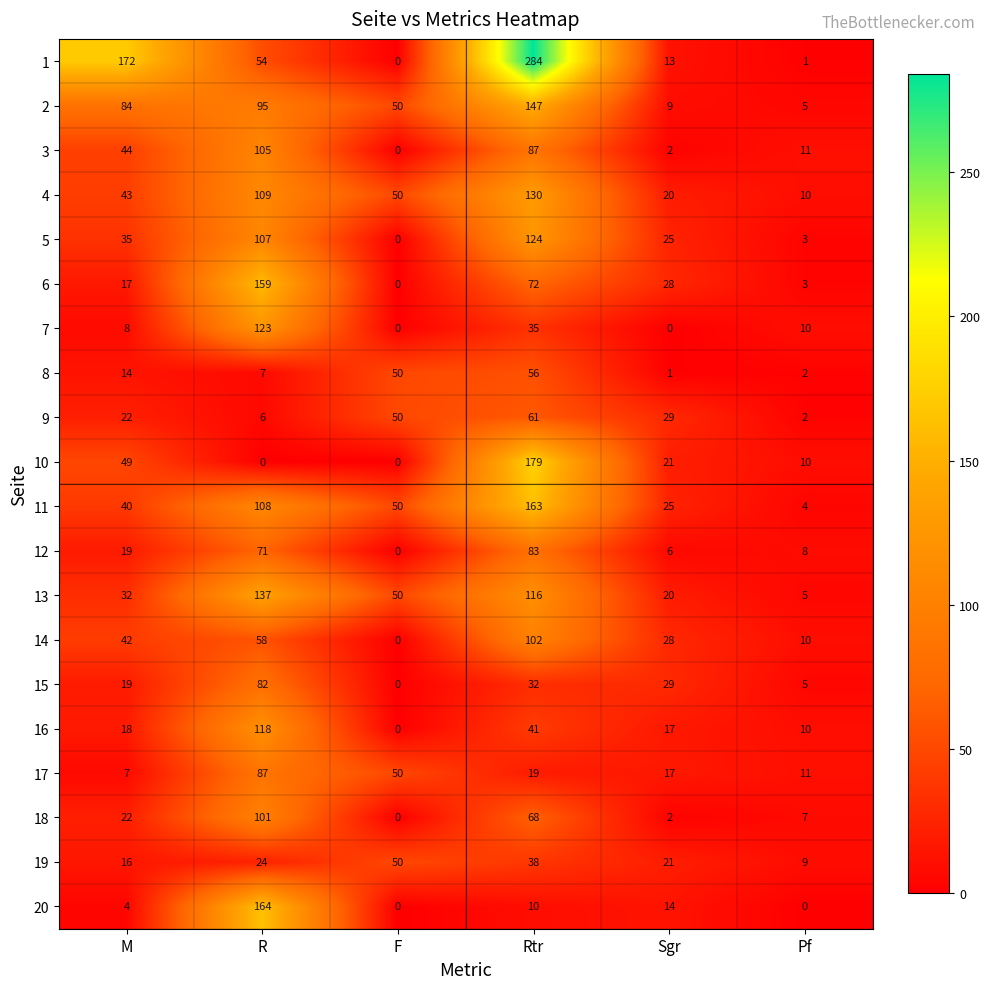

At which category is the sum across all series the highest?

Rtr